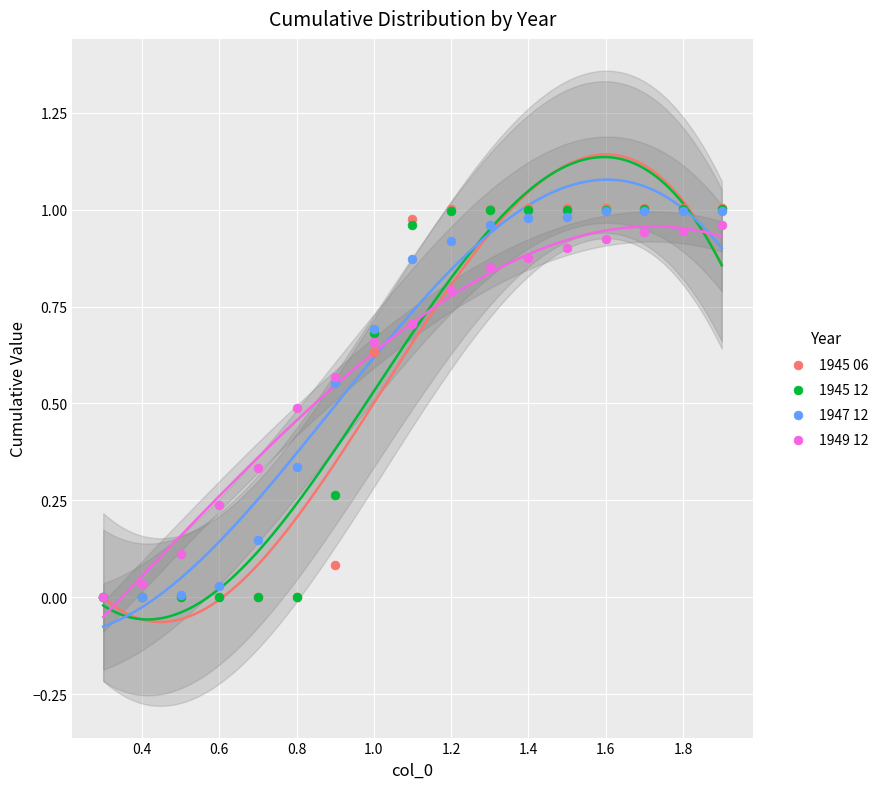

What are all the series names shown in the legend?

1945 06, 1945 12, 1947 12, 1949 12